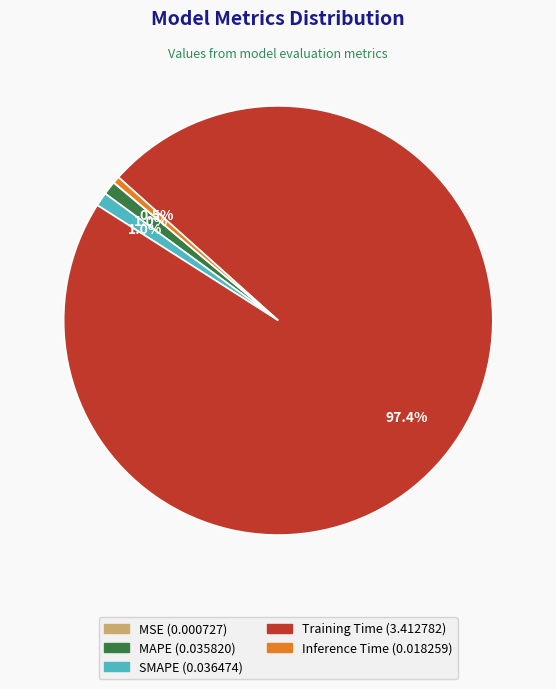

What is the largest slice in the pie chart?

Training Time